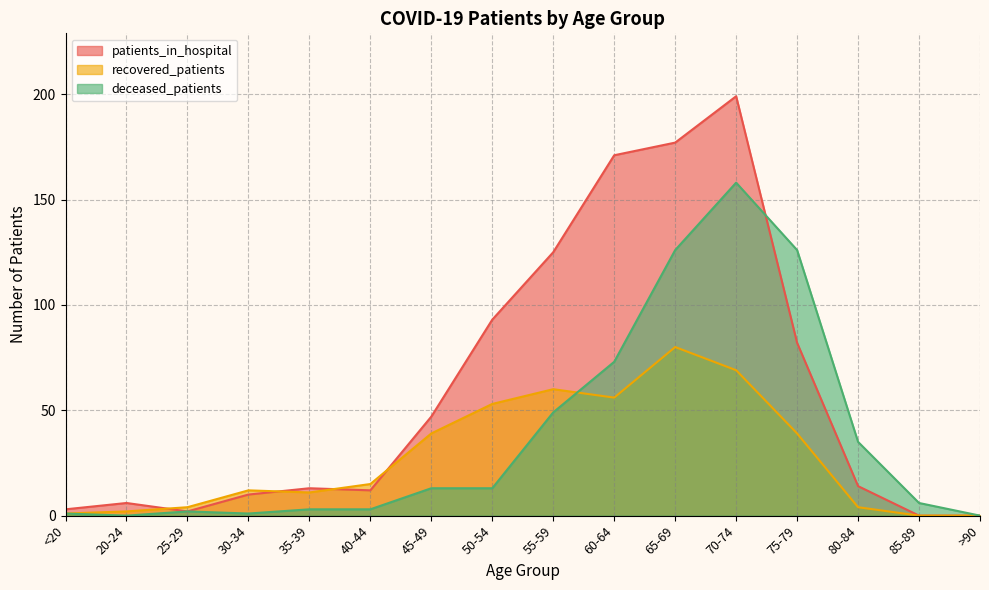

How many values in the patients_in_hospital series exceed 14?

7